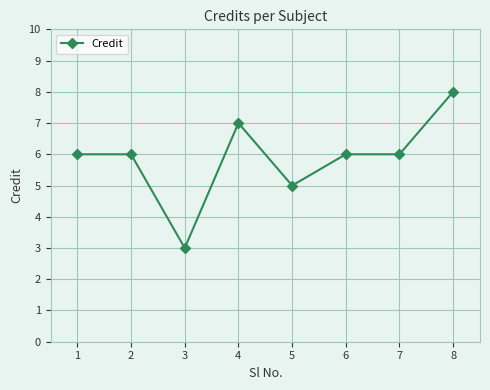

True or false: the data shows 6 at 1.

True